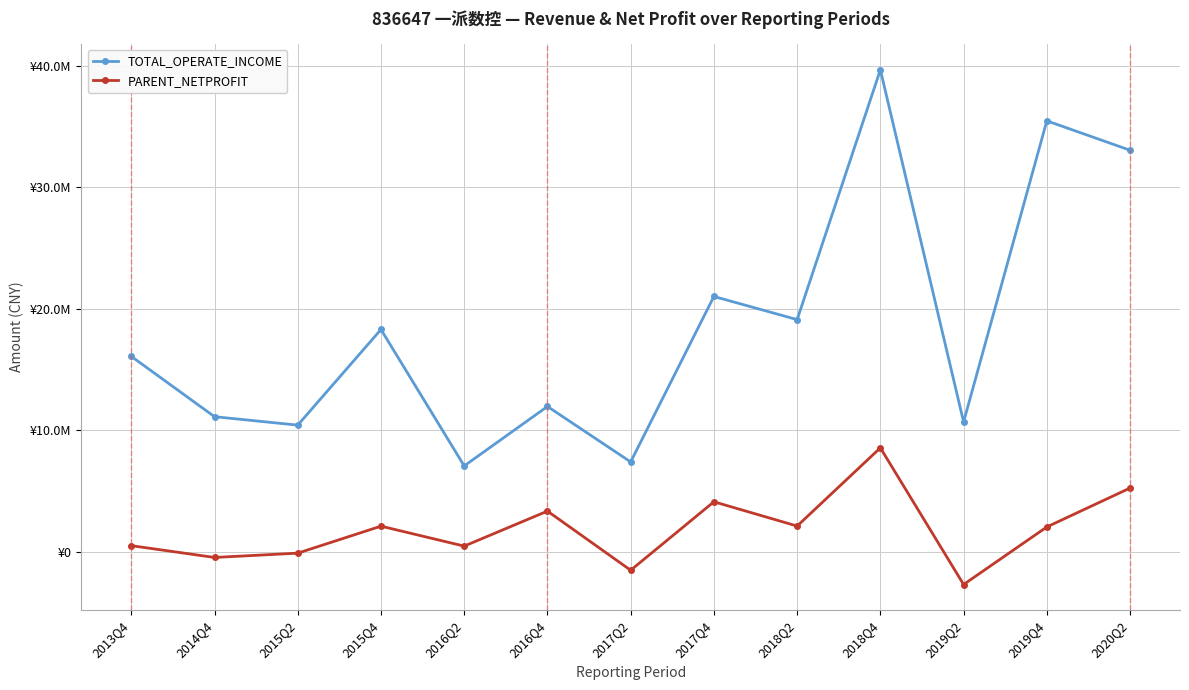

At 2017Q4, list the series in order from smallest to largest.

PARENT_NETPROFIT, TOTAL_OPERATE_INCOME